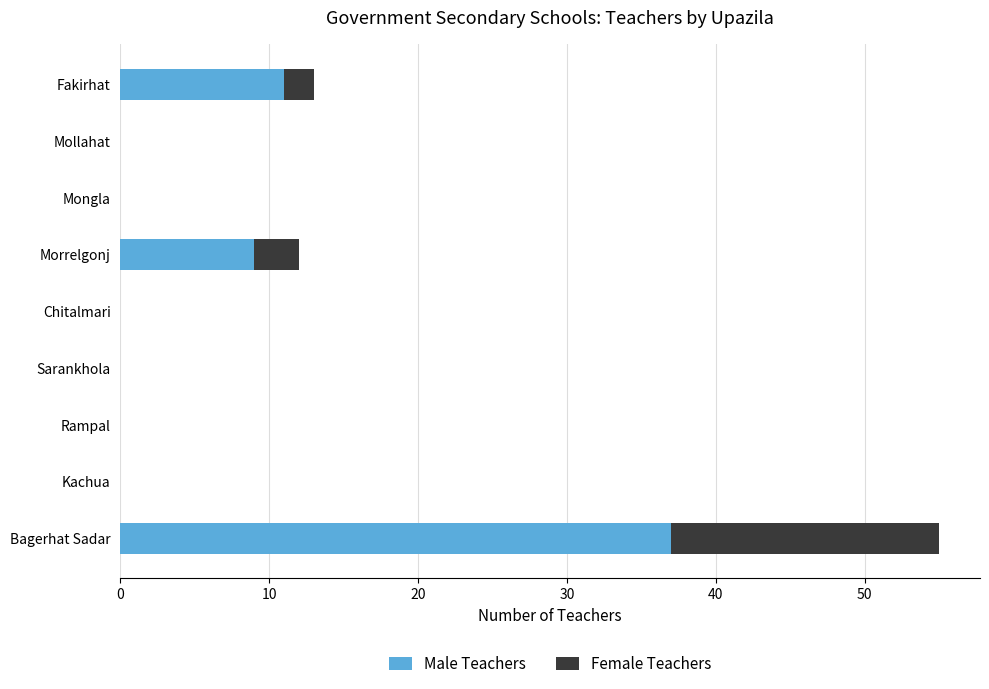

At which category is the sum across all series the highest?

Bagerhat Sadar